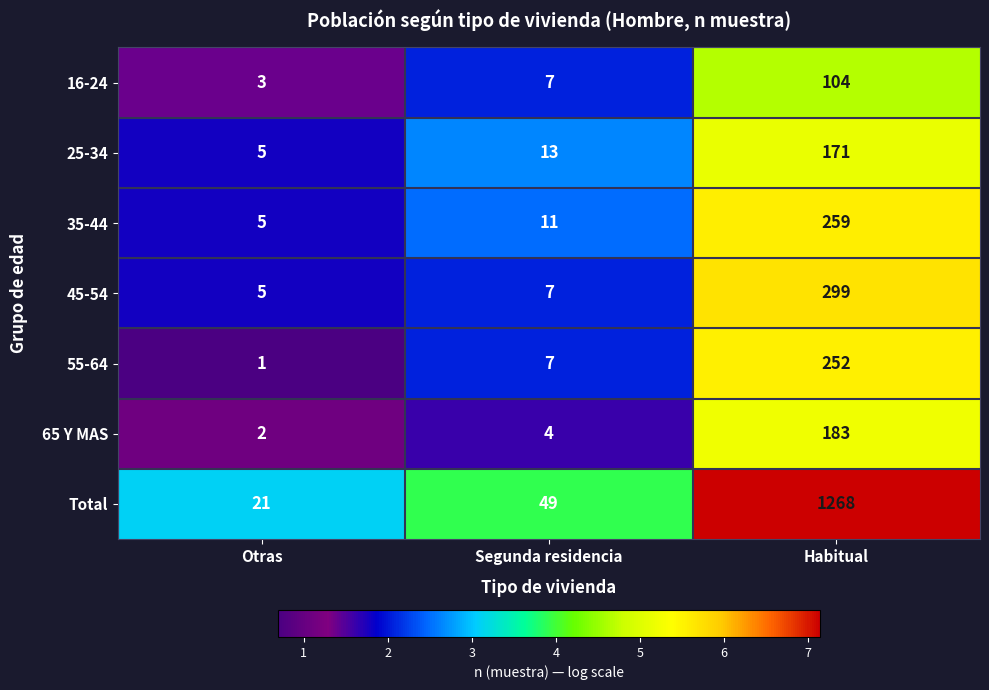

Where is 55-64 nearest to the value 126?

Segunda residencia